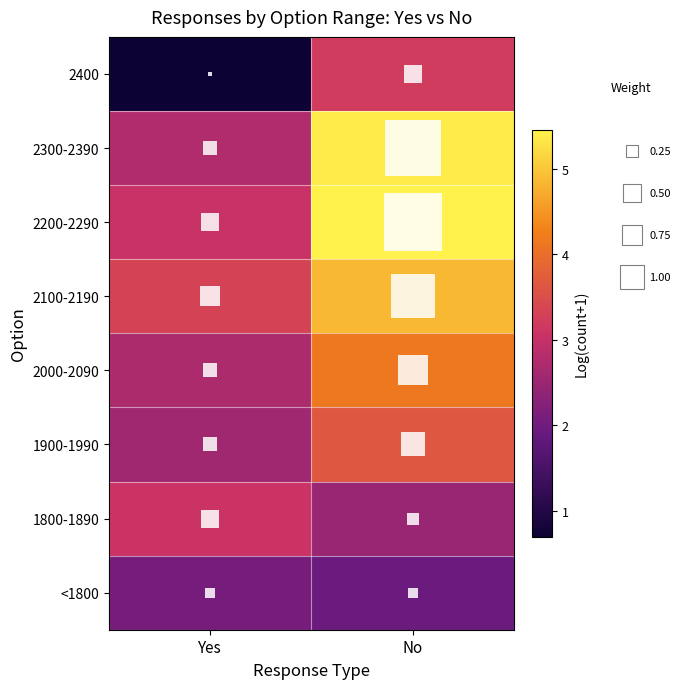

Which series has the largest total across all categories?

2200-2290